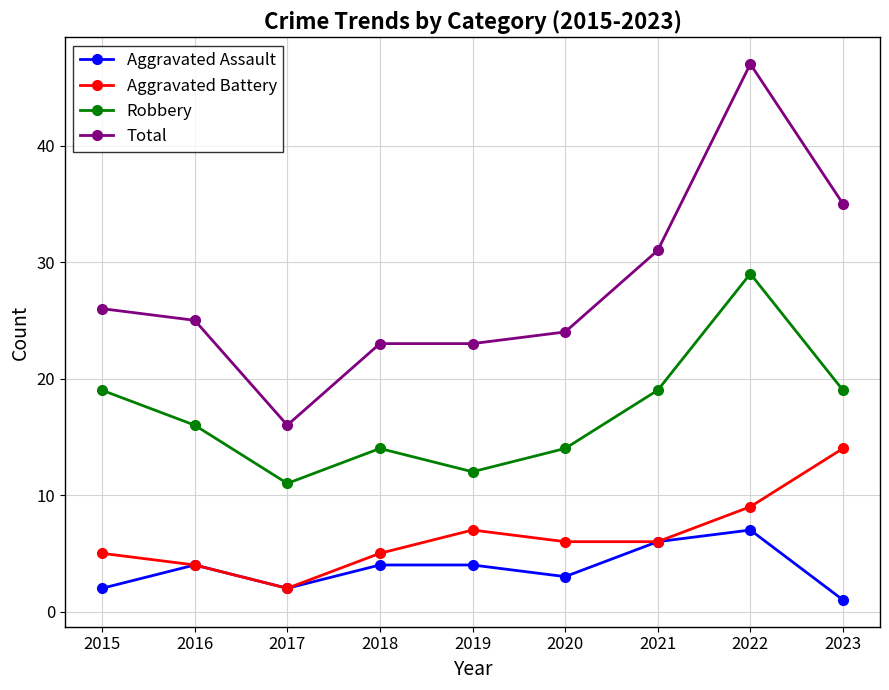

Reading left to right, list all the values displayed in this chart.

Aggravated Assault: 2015=2	2016=4	2017=2	2018=4	2019=4	2020=3	2021=6	2022=7	2023=1
Aggravated Battery: 2015=5	2016=4	2017=2	2018=5	2019=7	2020=6	2021=6	2022=9	2023=14
Robbery: 2015=19	2016=16	2017=11	2018=14	2019=12	2020=14	2021=19	2022=29	2023=19
Total: 2015=26	2016=25	2017=16	2018=23	2019=23	2020=24	2021=31	2022=47	2023=35